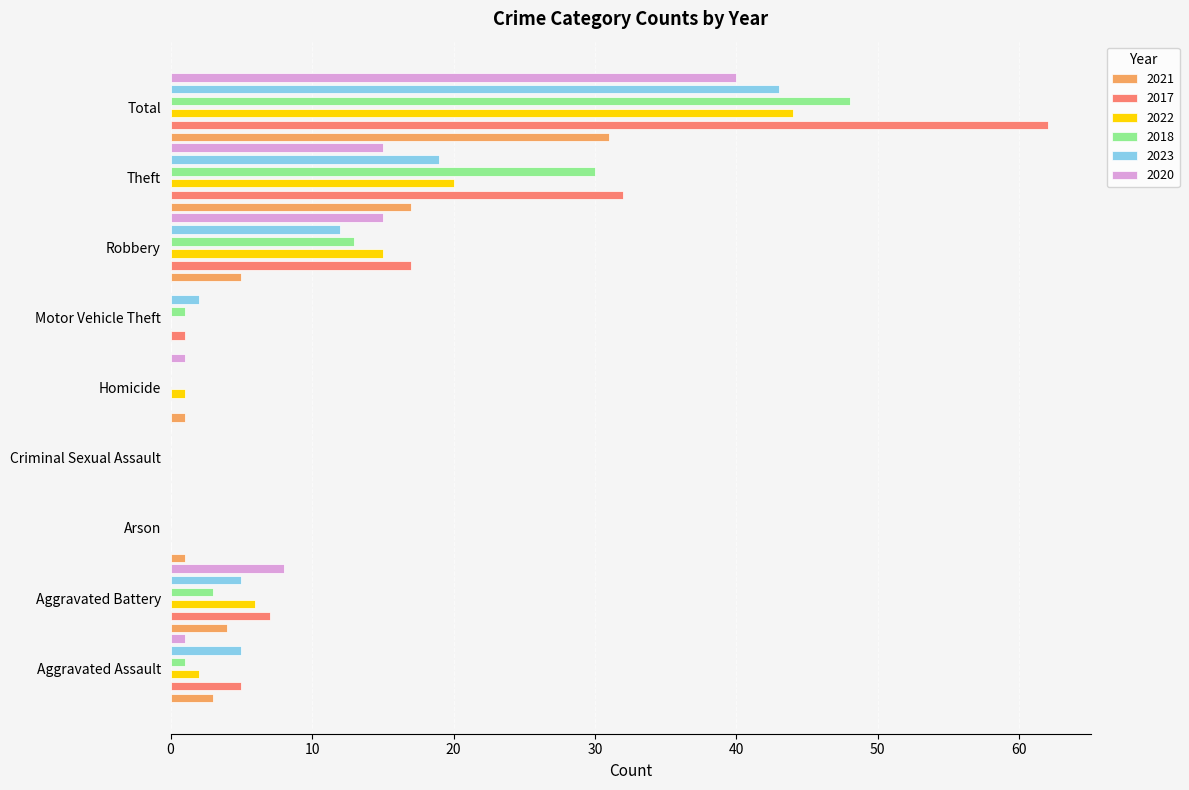

How many distinct data groups are displayed?

6